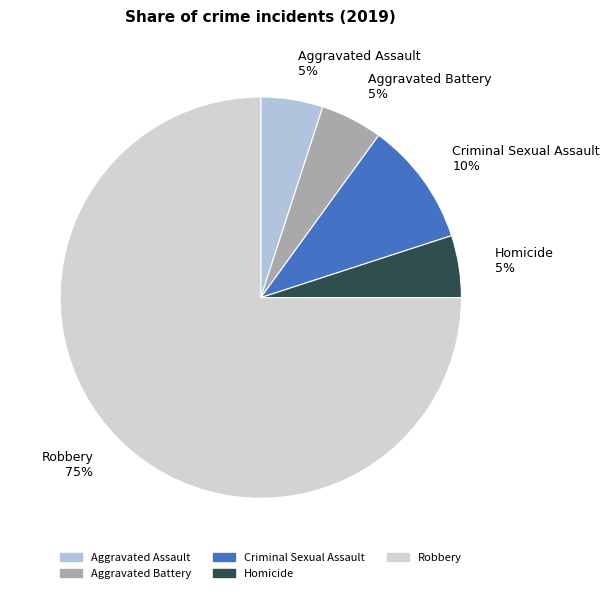

Which has a higher value, Aggravated Battery or Criminal Sexual Assault?

Criminal Sexual Assault